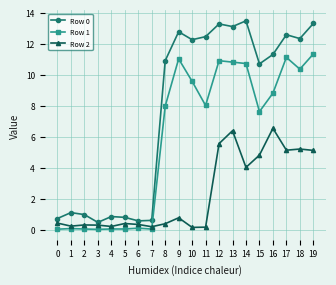

True or false: Row 0 and Row 1 cross at least once.

False